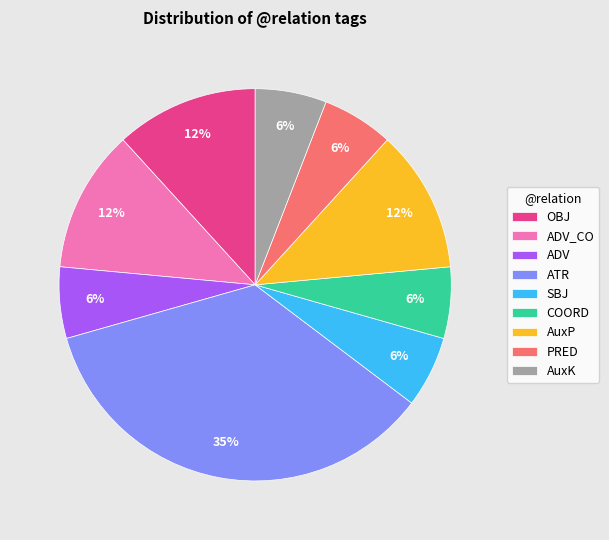

To the nearest percent, what percentage of the pie is ATR?

35%